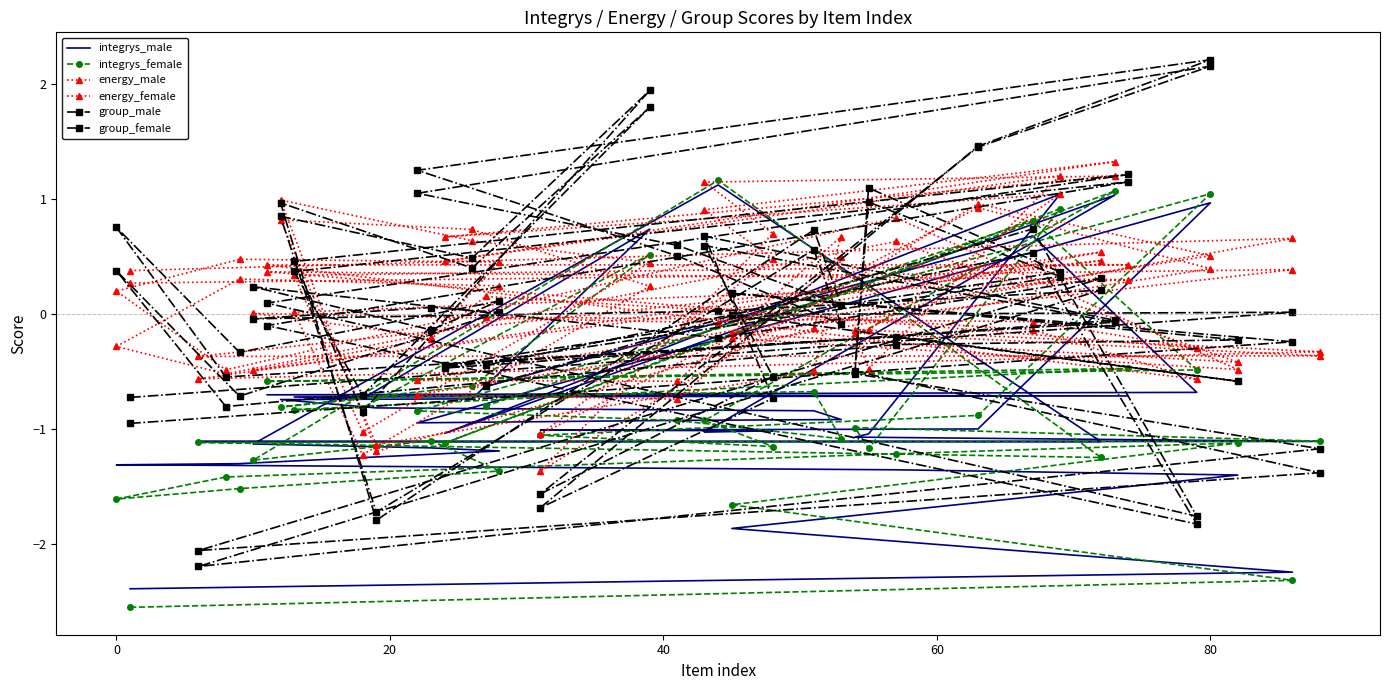

How many times do group_female and energy_female cross each other?

18